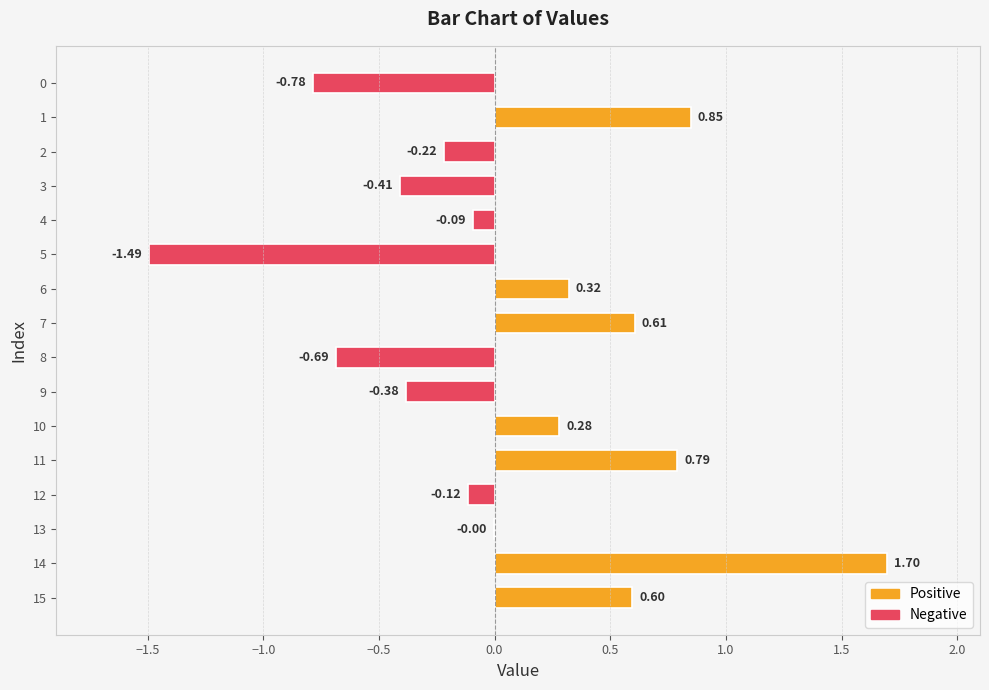

What is the sum of all values?

1.0